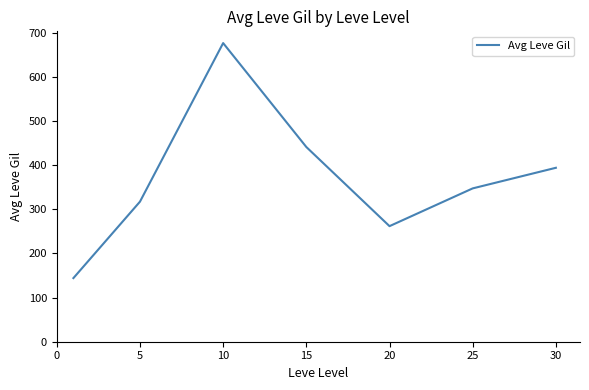

How many lines are shown in the chart?

1